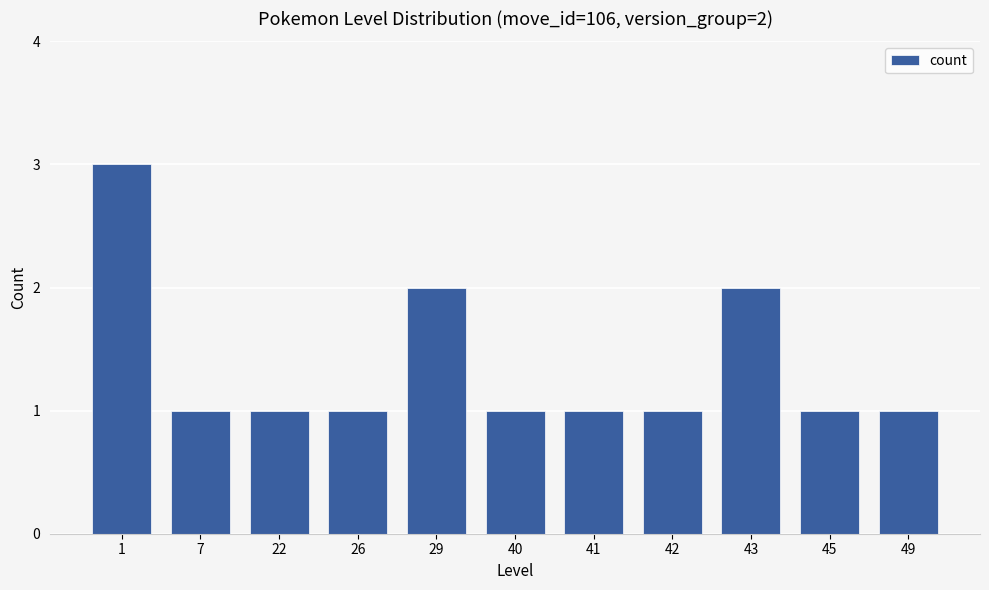

The chart shows a value of 1 at 7. True or false?

True